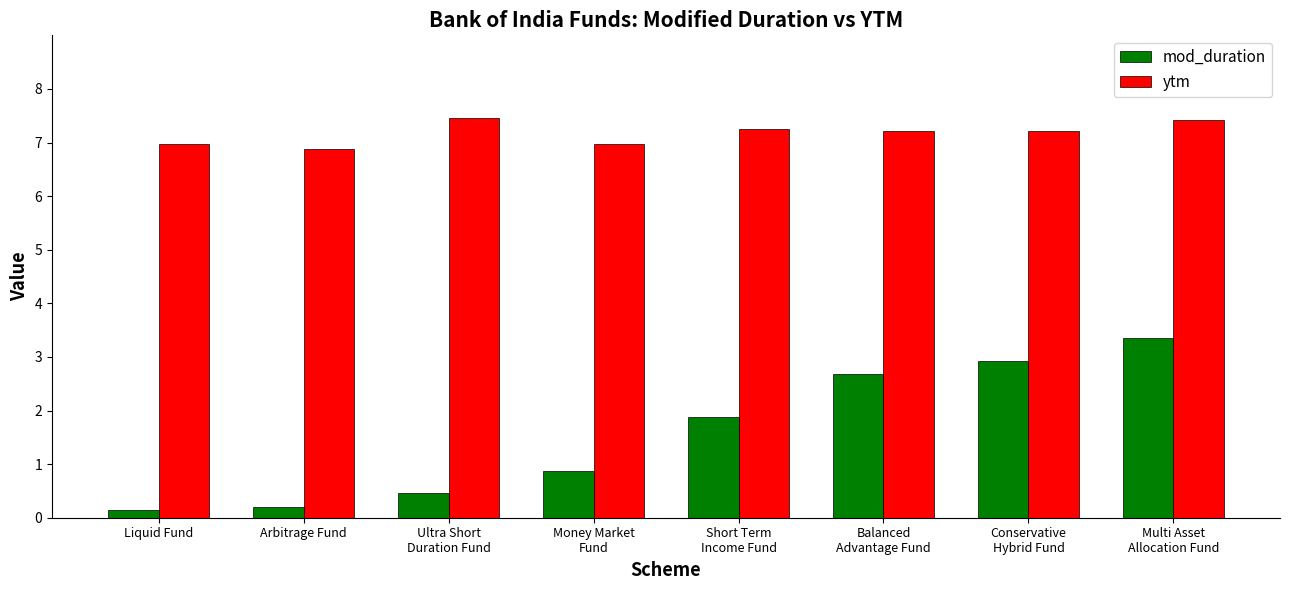

What is the maximum value for ytm?

7.5